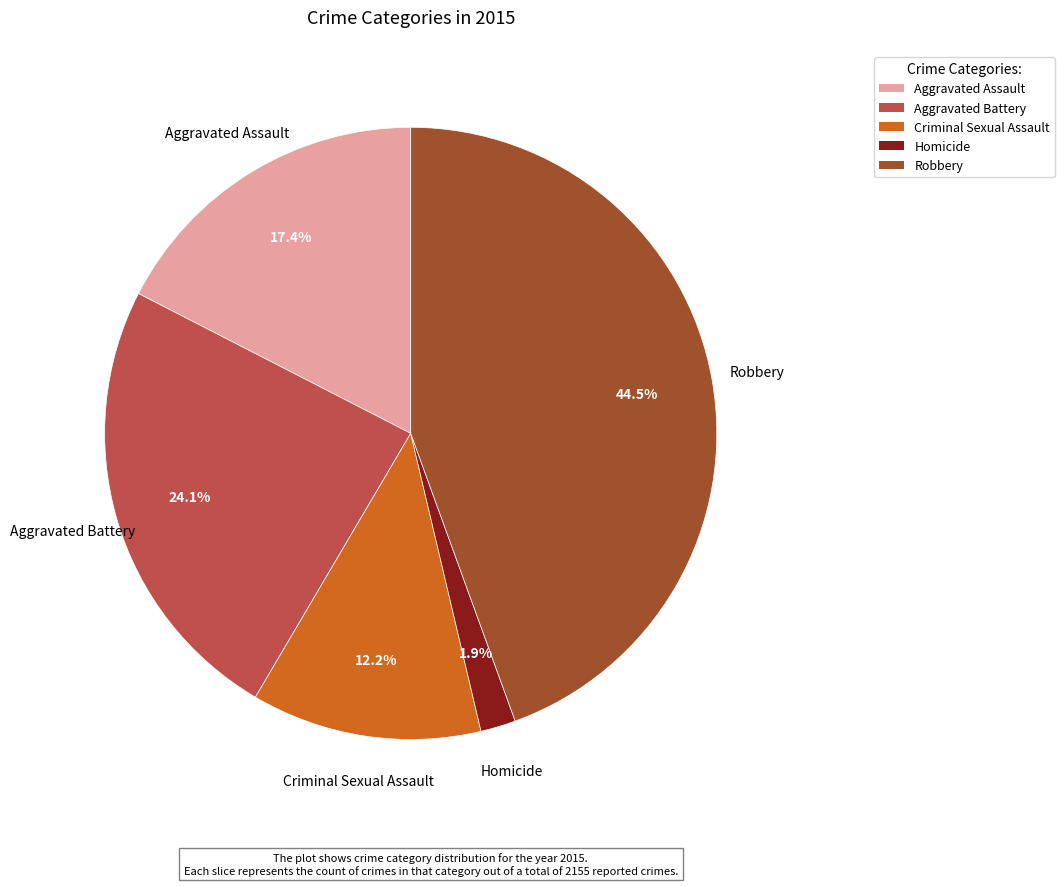

Rank the categories by value from lowest to highest.

Homicide, Criminal Sexual Assault, Aggravated Assault, Aggravated Battery, Robbery